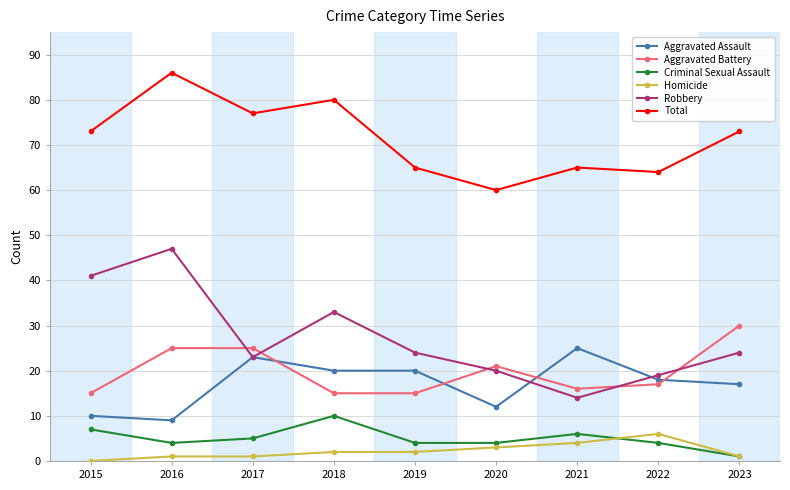

Where is Criminal Sexual Assault nearest to the value 5?

2017